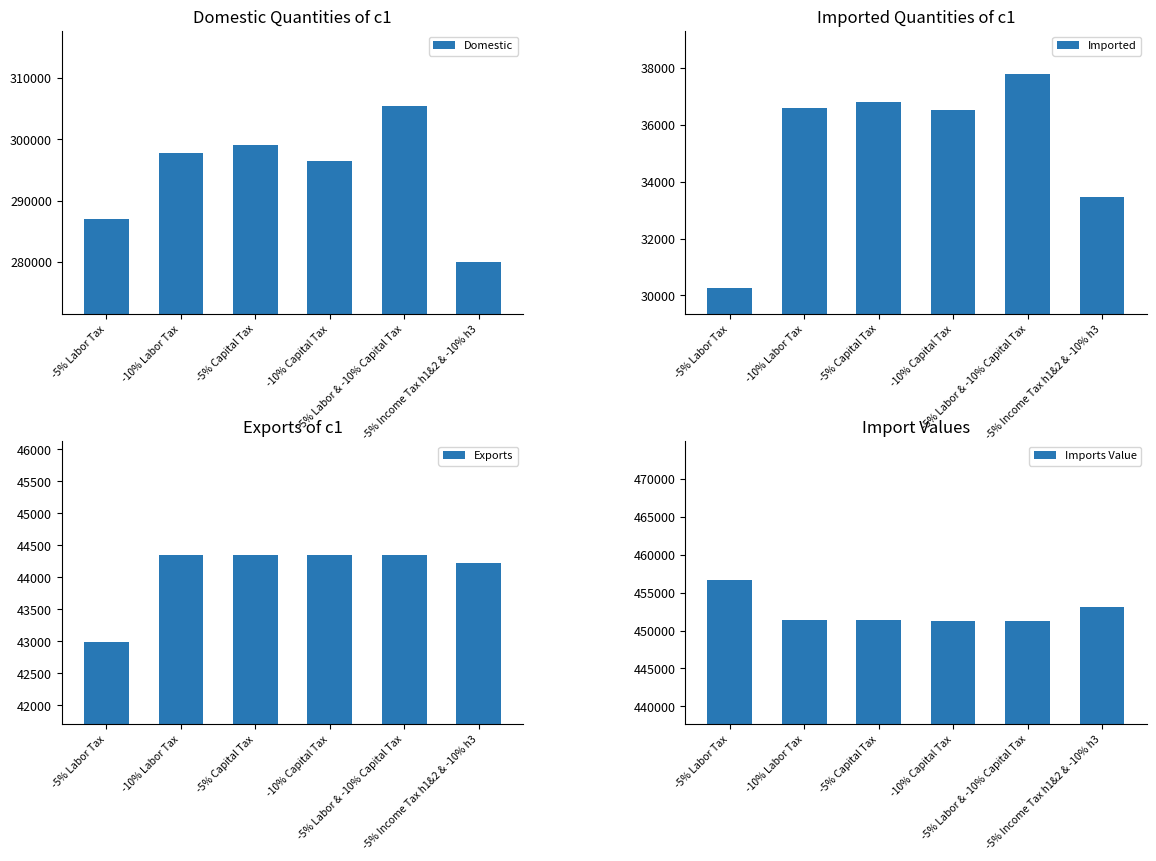

At how many categories does at least one series exceed 455864?

1